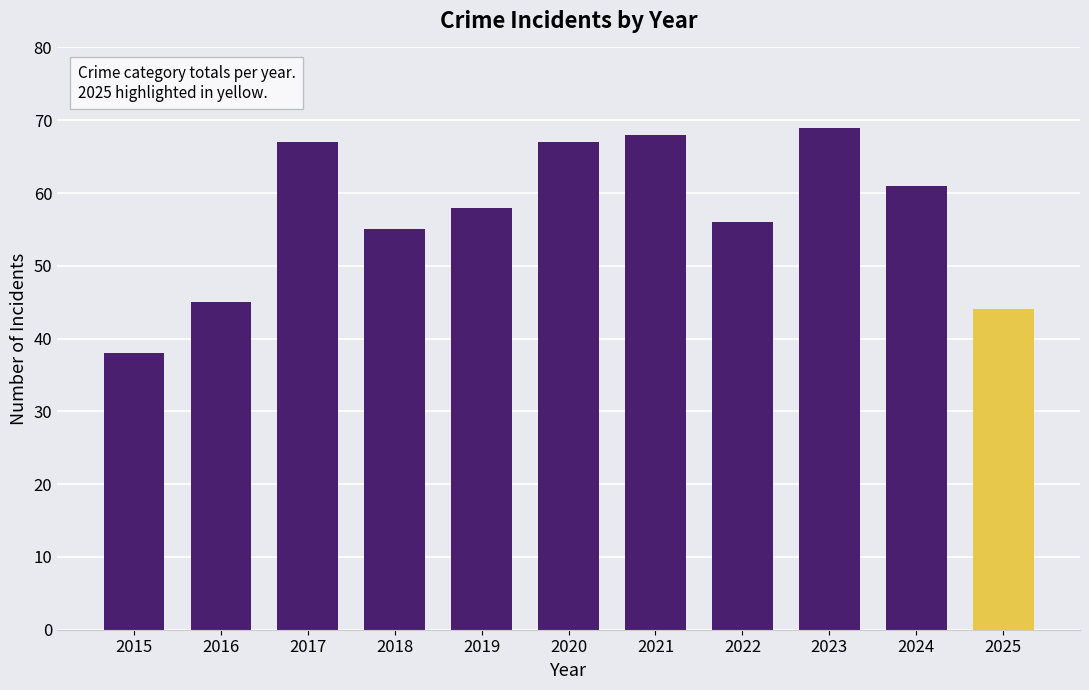

What is the change in value from 2019 to 2024?

+3